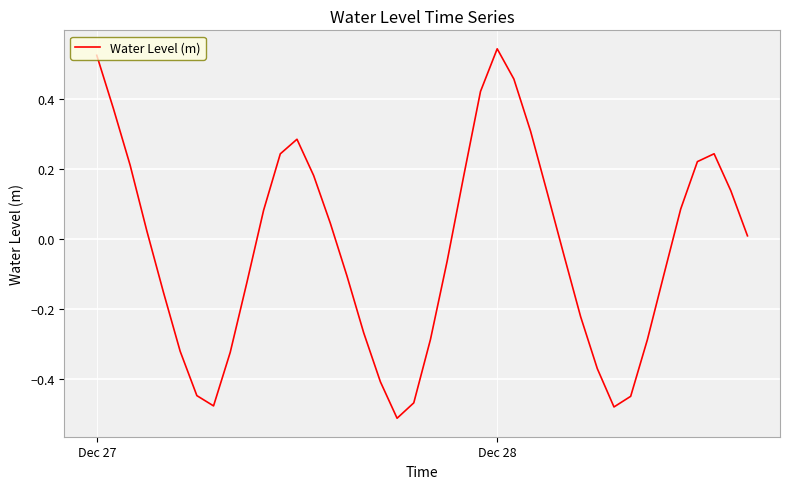

What is the difference between the maximum and minimum values?

1.1